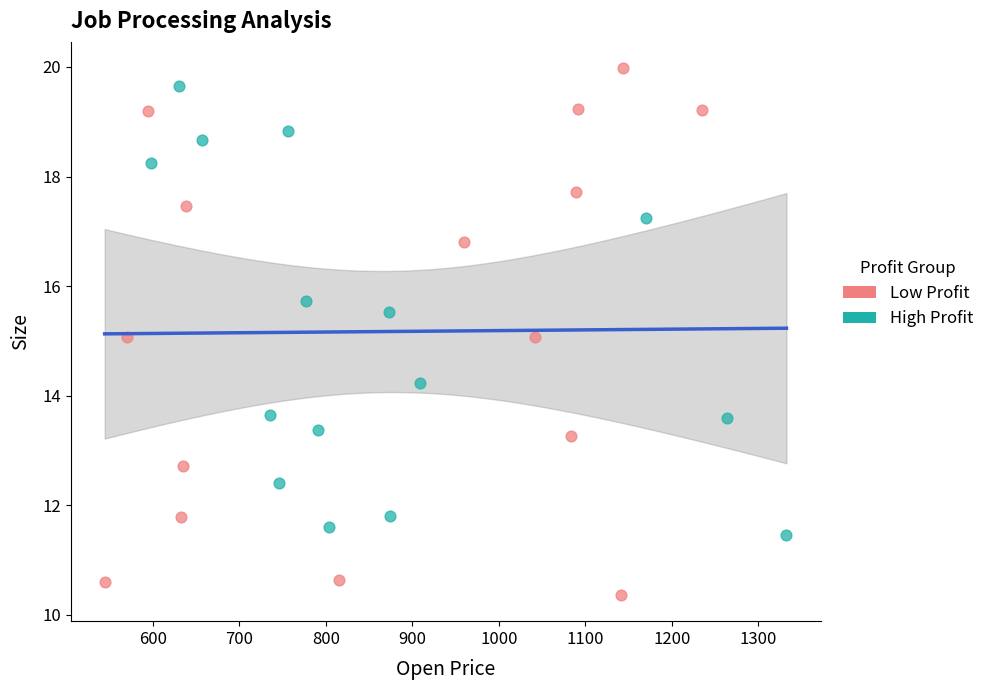

Which series contains the lowest Y value?

Low Profit